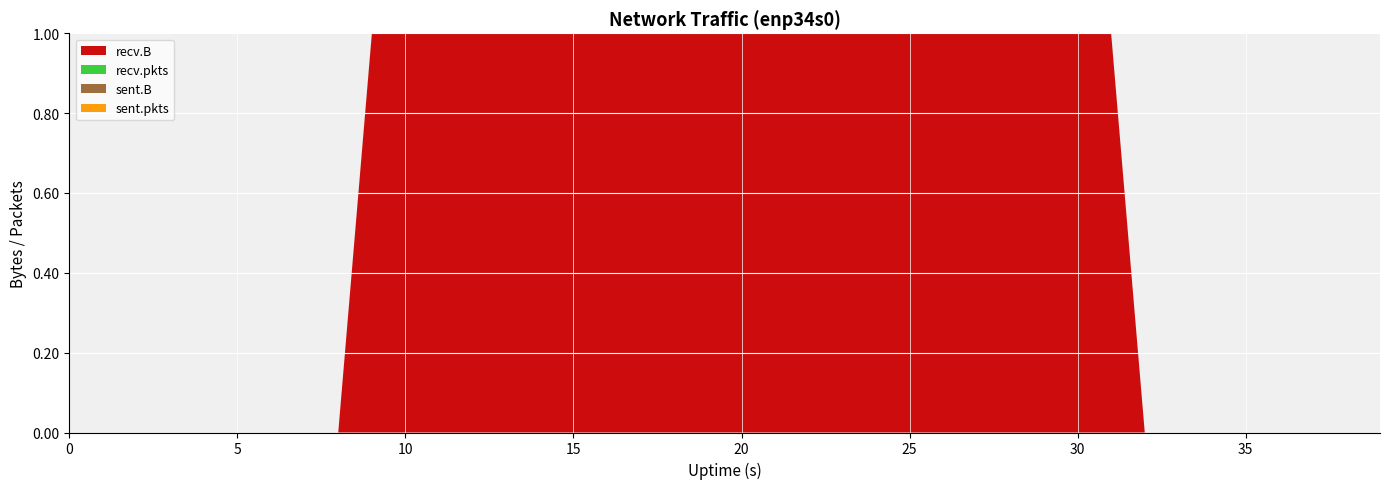

Reading right to left, what are all the values shown in this chart?

sent.B: 39=0	38=0	37=0	36=0	35=0	34=0	33=0	32=0	31=0	30=0	29=0	28=0	27=0	26=0	25=0	24=0	23=0	22=0	21=0	20=0	19=0	18=0	17=0	16=0	15=0	14=0	13=0	12=0	11=0	10=0	9=0	8=0	7=0	6=0	5=0	4=0	3=0	2=0	1=0	0=0
recv.B: 39=0	38=0	37=0	36=0	35=0	34=0	33=0	32=0	31=6922317	30=6891267	29=7000083	28=6550617	27=6810006	26=6725426	25=6466544	24=7153699	23=6933439	22=7082755	21=6777901	20=6949536	19=6791796	18=7031287	17=7284801	16=6811476	15=7357127	14=7049231	13=6892149	12=7130232	11=6640387	10=7132806	9=5471007	8=0	7=0	6=0	5=0	4=0	3=0	2=0	1=0	0=0
sent.pkts: 39=0	38=0	37=0	36=0	35=0	34=0	33=0	32=0	31=0	30=0	29=0	28=0	27=0	26=0	25=0	24=0	23=0	22=0	21=0	20=0	19=0	18=0	17=0	16=0	15=0	14=0	13=0	12=0	11=0	10=0	9=0	8=0	7=0	6=0	5=0	4=0	3=0	2=0	1=0	0=0
recv.pkts: 39=0	38=0	37=0	36=0	35=0	34=0	33=0	32=0	31=6059	30=6249	29=6283	28=5877	27=6153	26=6144	25=5763	24=6491	23=5946	22=6869	21=6383	20=6046	19=6375	18=6251	17=6332	16=6060	15=6489	14=6038	13=6265	12=6252	11=5908	10=6501	9=5468	8=0	7=0	6=0	5=0	4=0	3=0	2=0	1=0	0=0